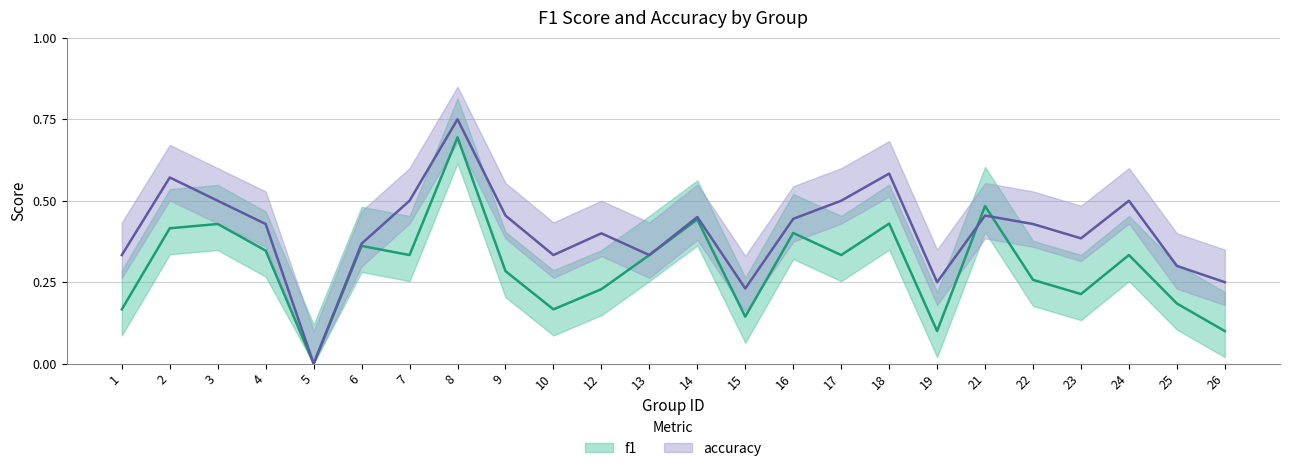

List the series in order of their peak value, lowest first.

f1, accuracy